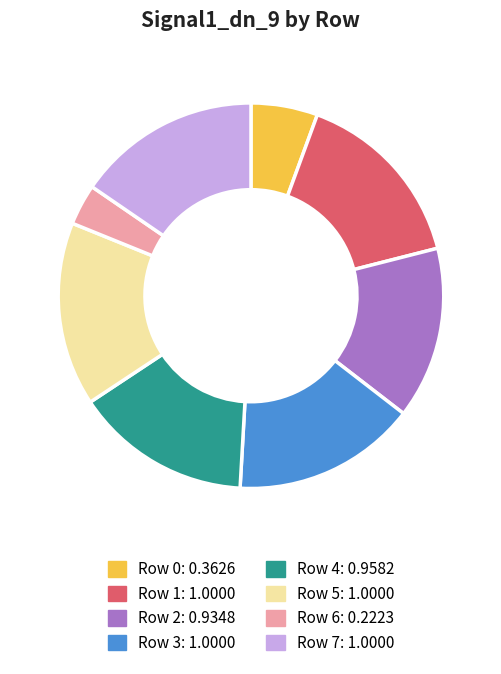

How many slices are in this pie chart?

8